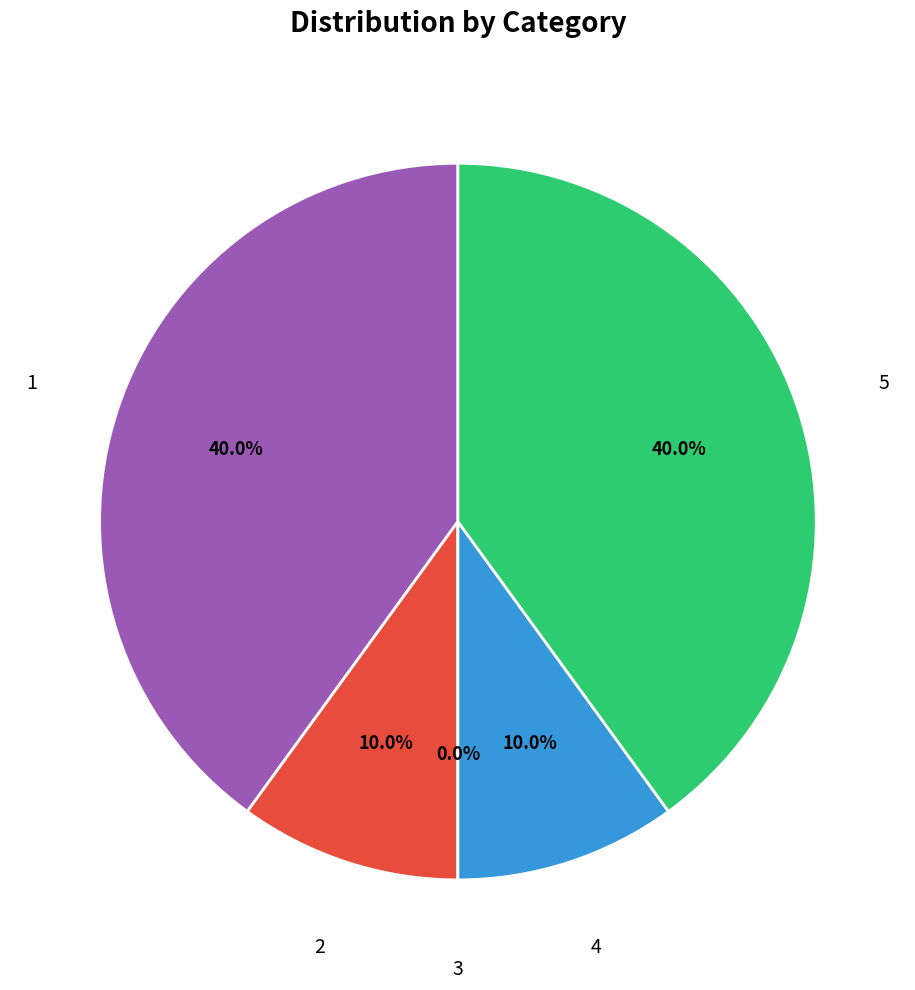

Which category has the biggest portion of the pie?

1